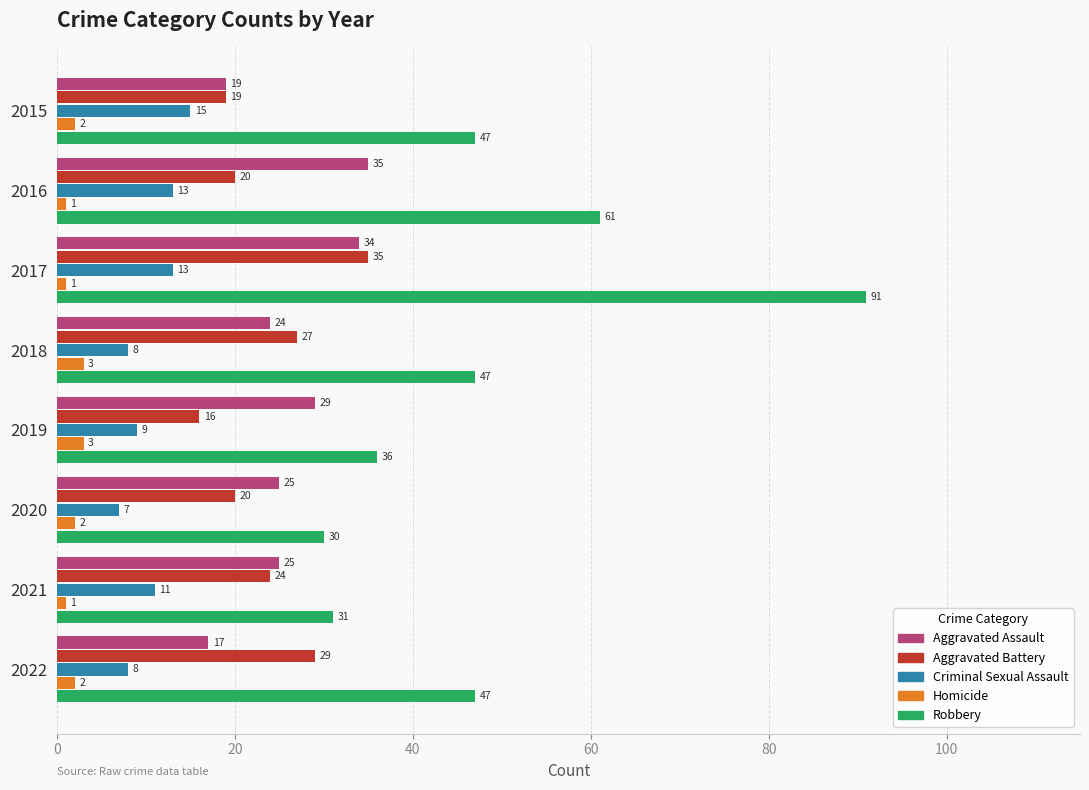

Is the value of Robbery at 2021 greater than the value of Criminal Sexual Assault at 2018?

Yes